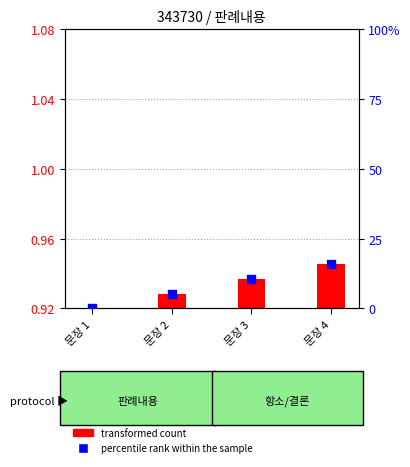

What is the change in value from 문장 2 to 문장 4?

+10.5